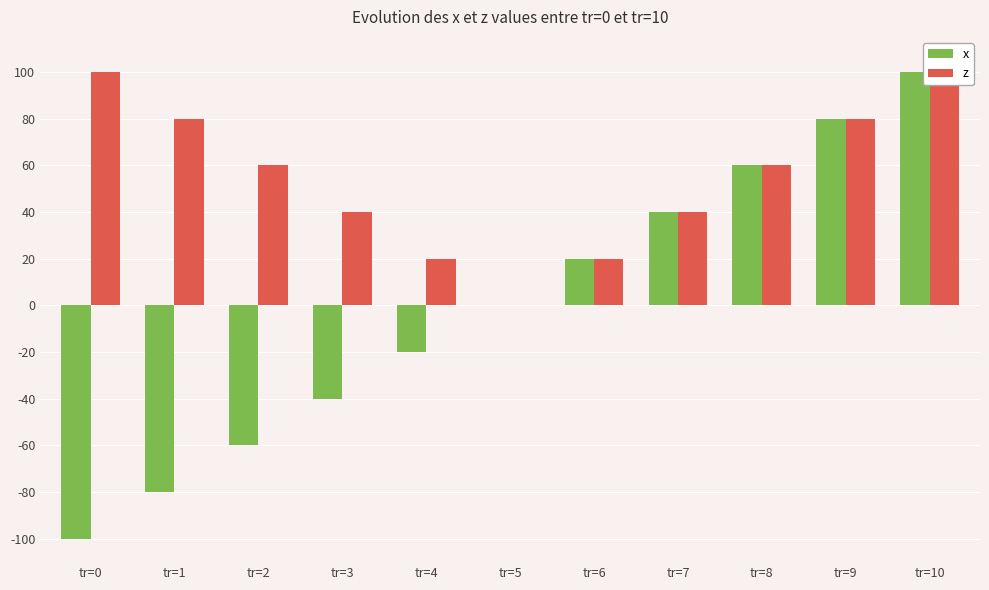

How many data points in x are less than 0?

5